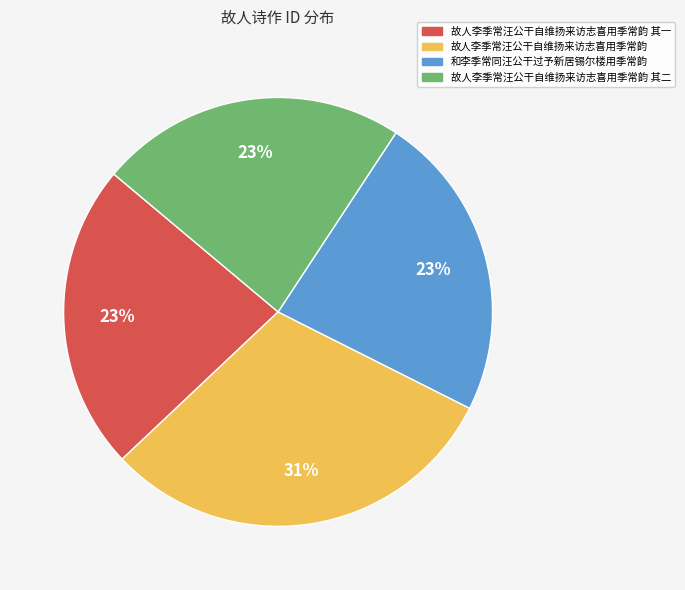

How many segments does this pie chart have?

4